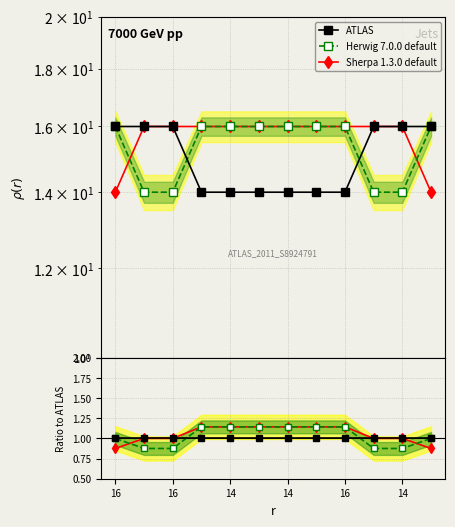

True or false: Herwig 7.0.0 default has more than 2 interior local peaks.

False